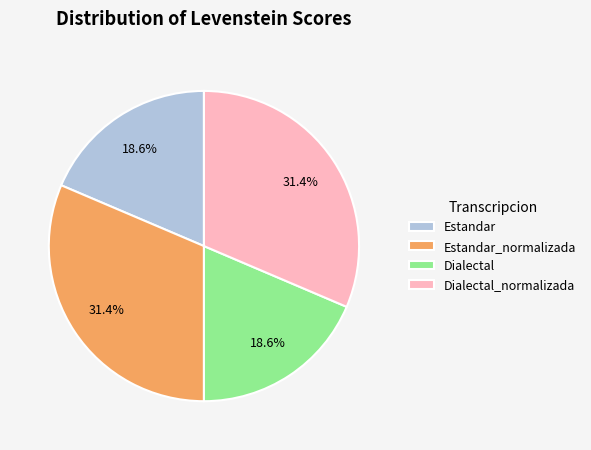

What portion of the pie excludes Estandar_normalizada?

68.6%